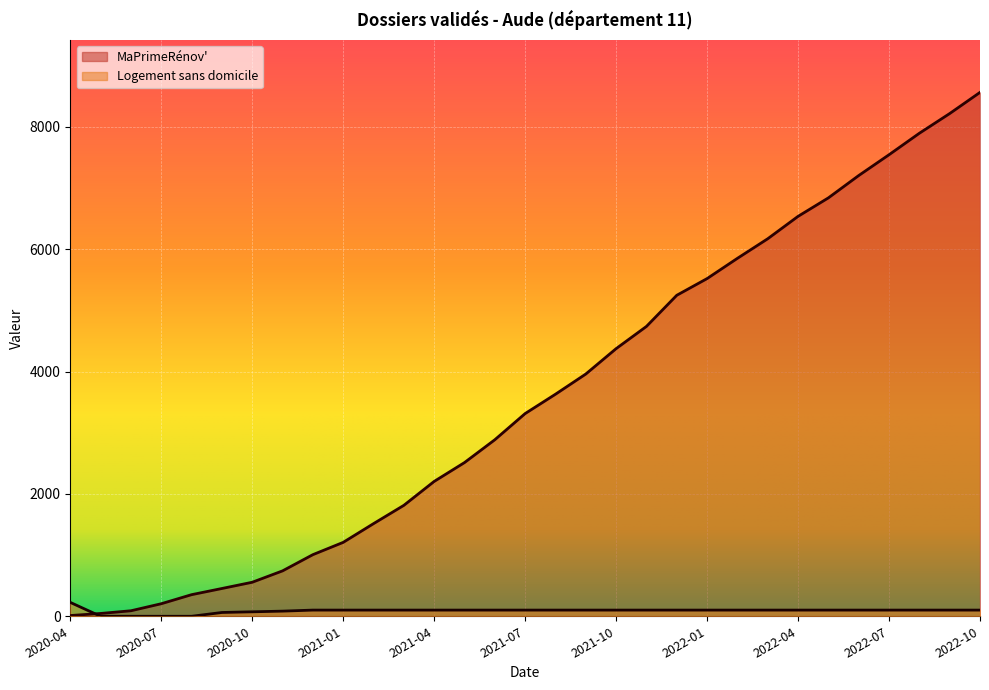

Which series has the widest spread of values?

MaPrimeRénov'